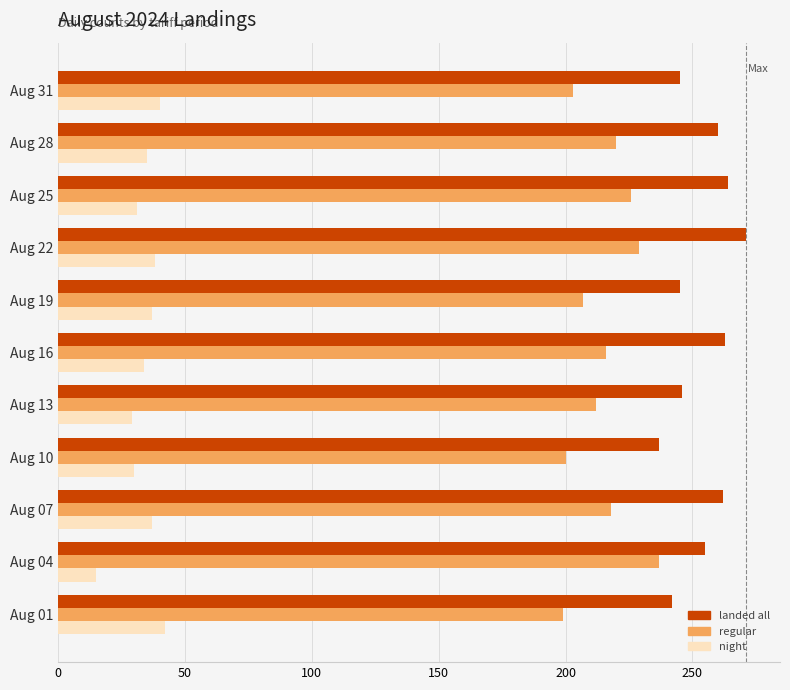

What is the maximum value for night?

42